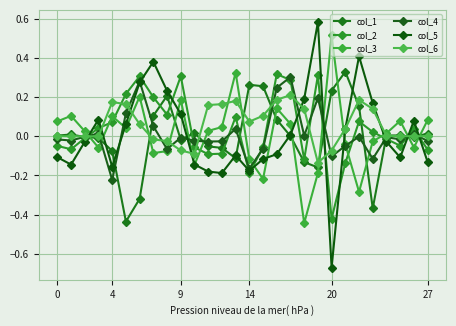

Which series ends up on top after the final intersection of col_6 and col_5?

col_6